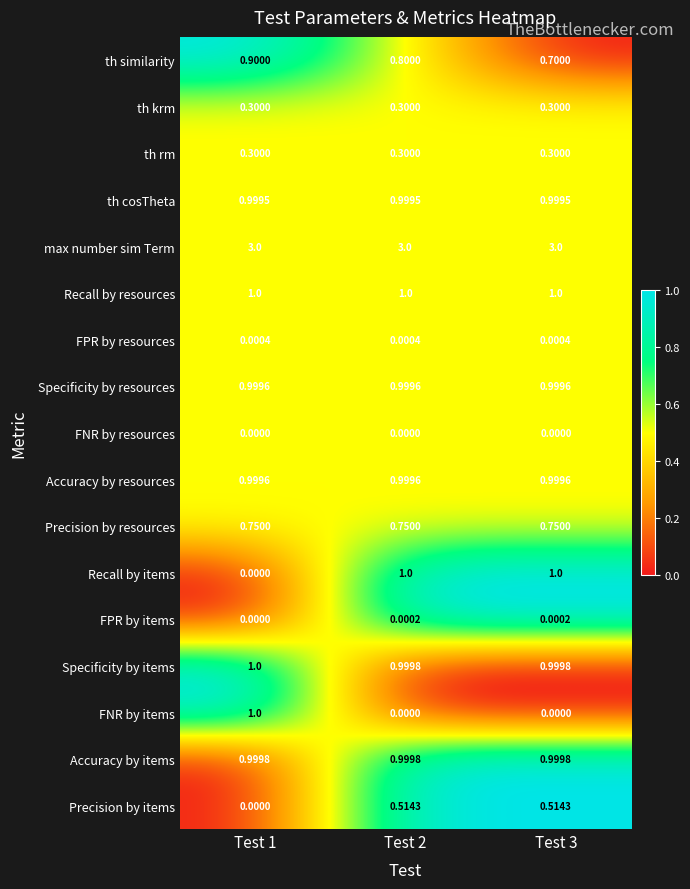

Is the value of Recall by resources at Test 3 greater than the value of FPR by resources at Test 1?

Yes